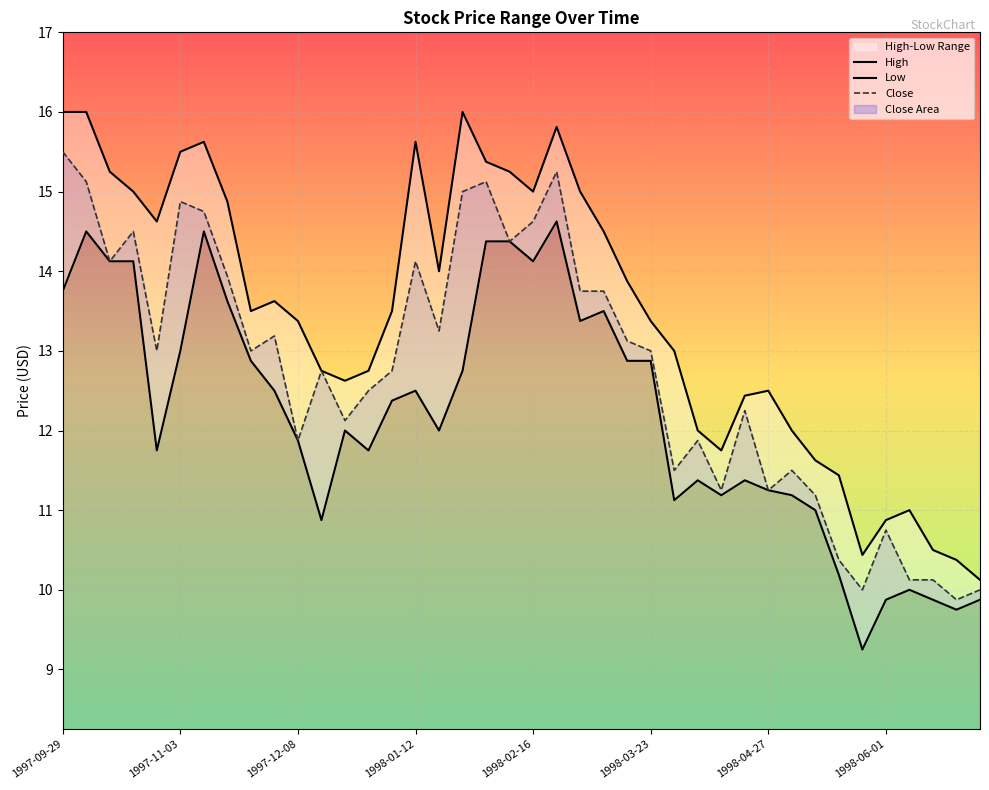

Rank the series by their average value, from highest to lowest.

High, Close, Low